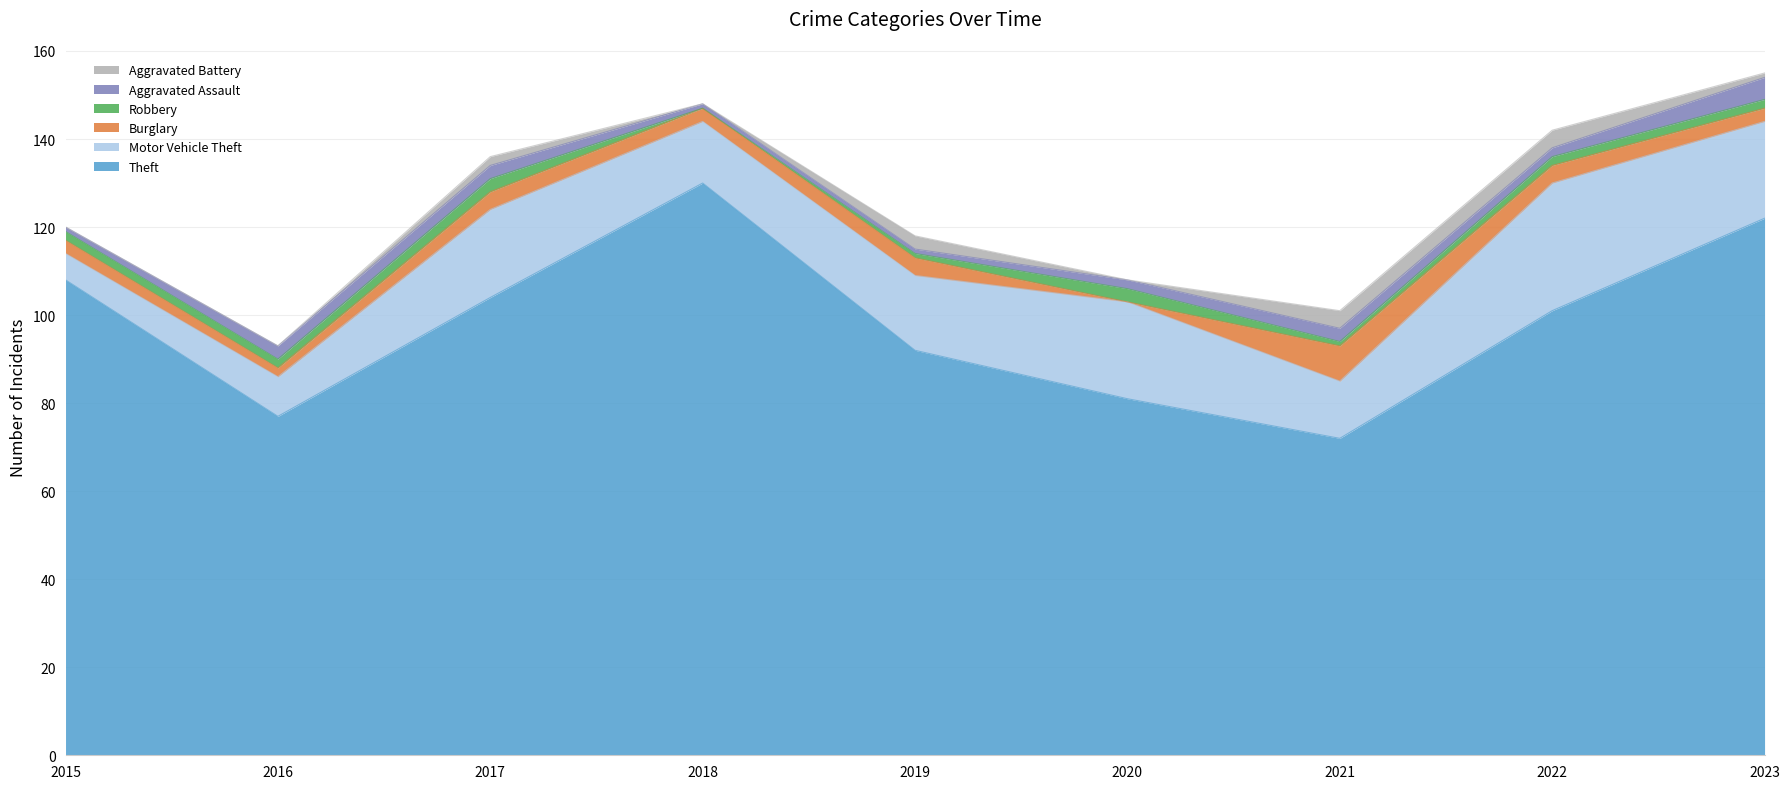

True or false: Burglary and Aggravated Battery cross at least once.

False